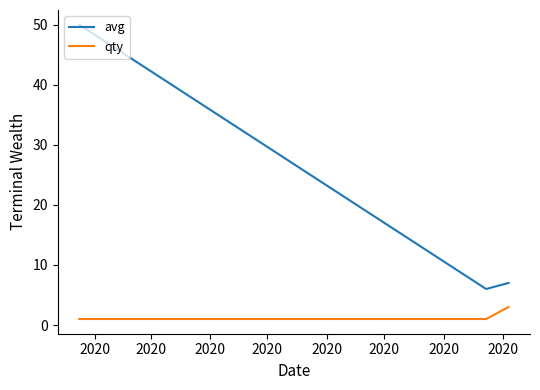

What is the greatest value displayed?

50